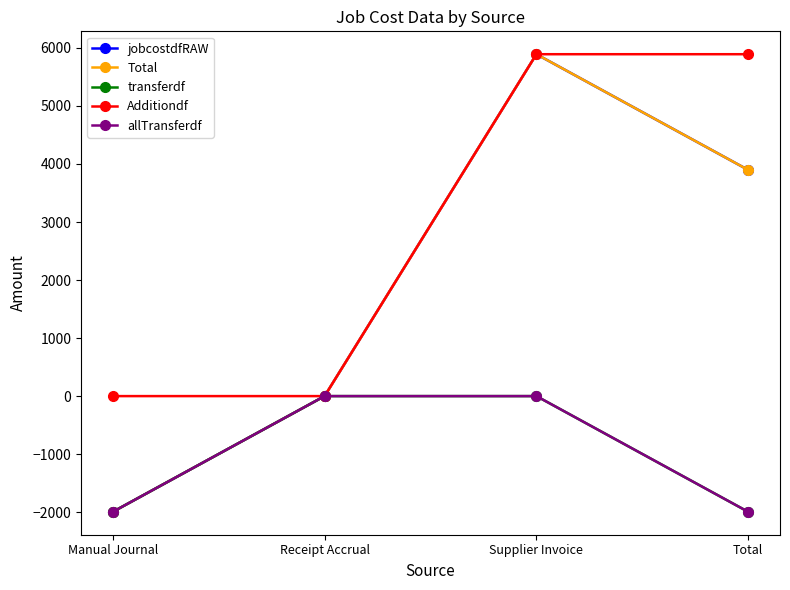

Rank the series by their maximum value, from highest to lowest.

jobcostdfRAW, Total, Additiondf, transferdf, allTransferdf